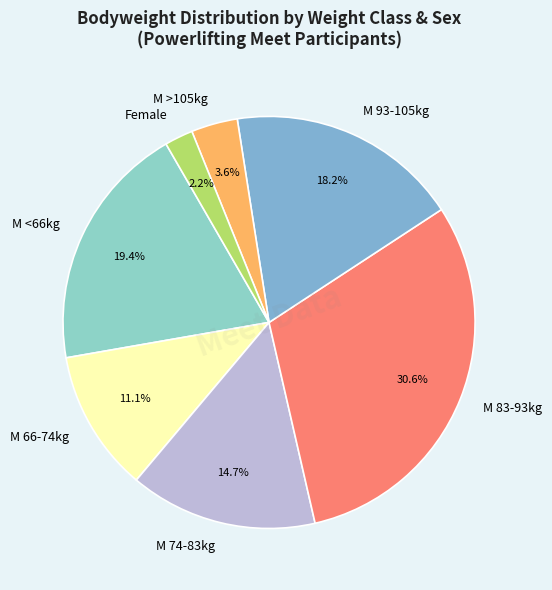

Do Female and M >105kg together represent more than half of the pie?

No